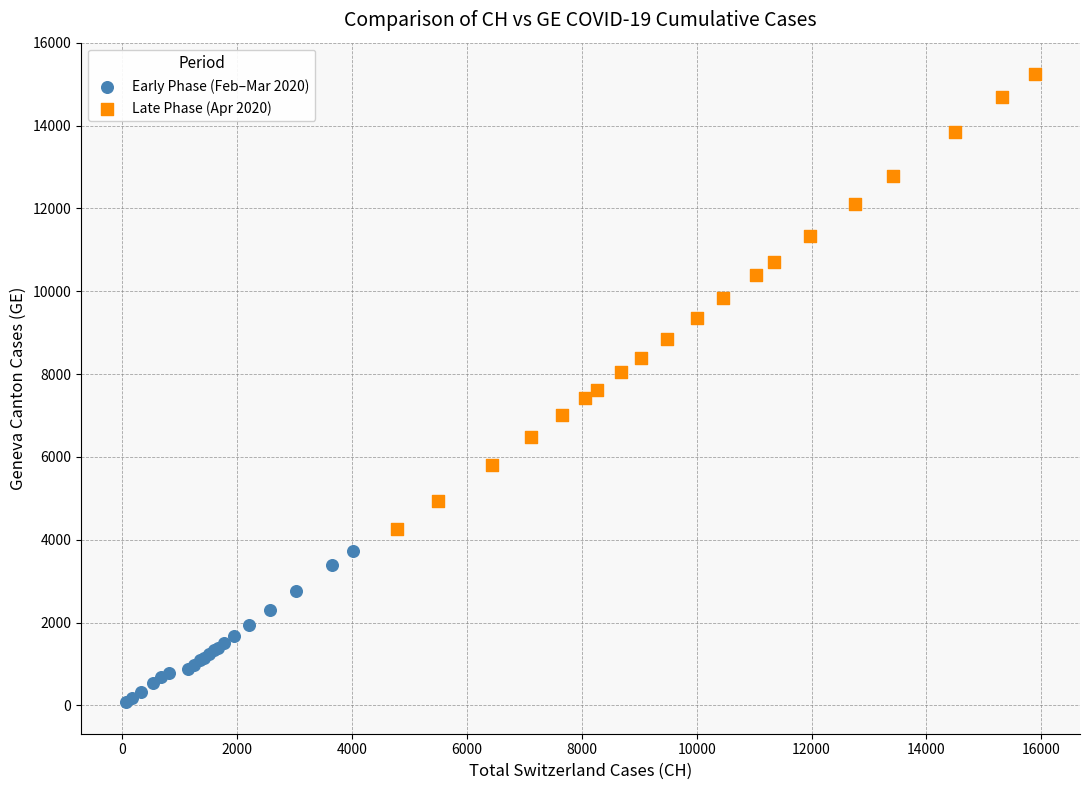

Which series has the largest Y range (max minus min)?

Late Phase (Apr 2020)